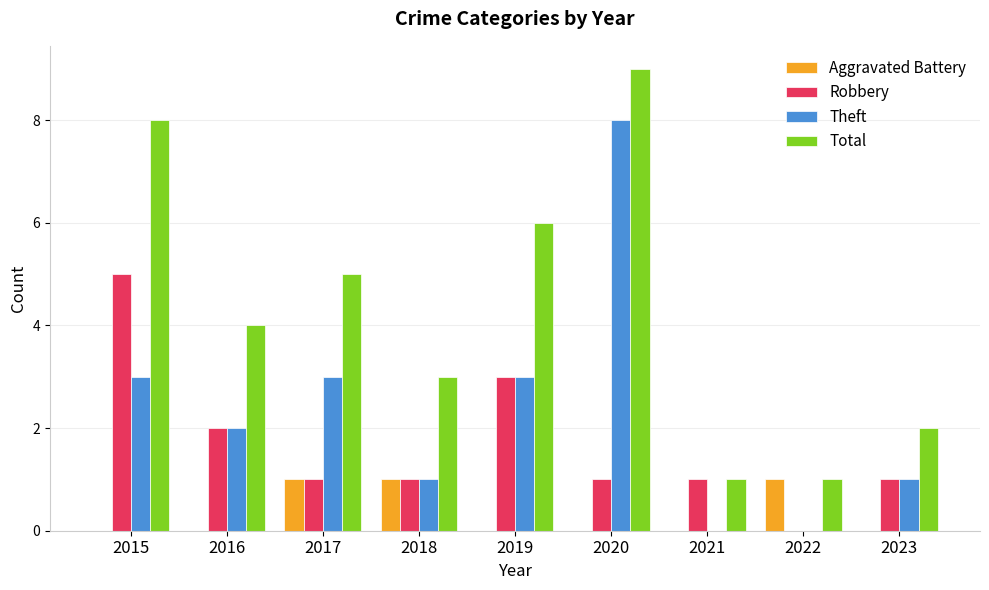

Which series has the largest total across all categories?

Total